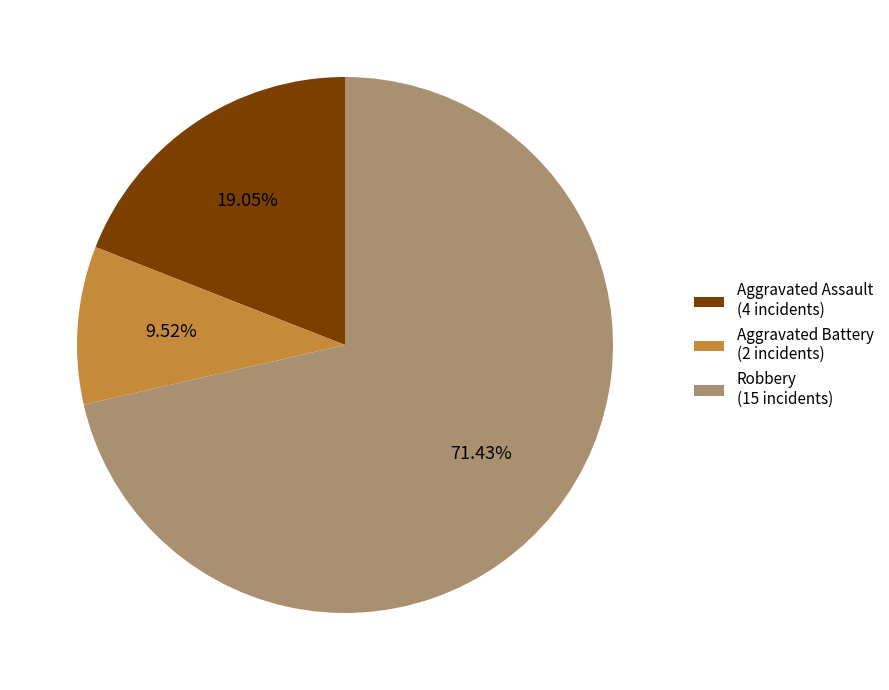

Which category has the biggest portion of the pie?

Robbery (15 incidents)